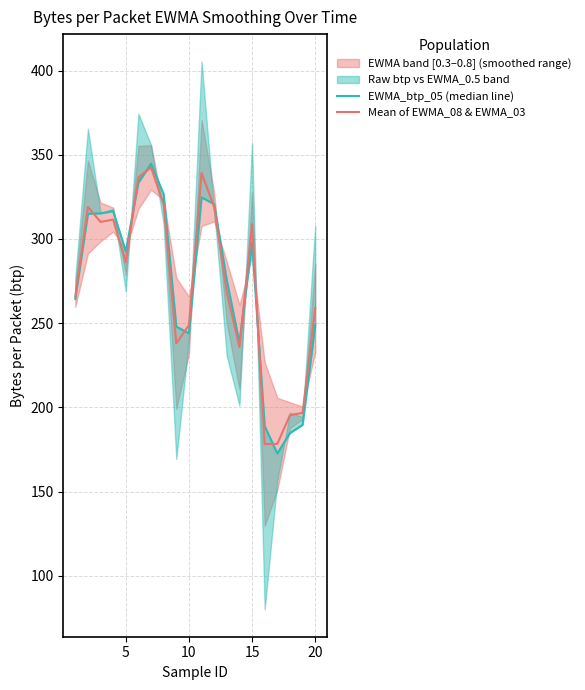

The Mean of EWMA_08 & EWMA_03 series shows 179.6 at 20. True or false?

False